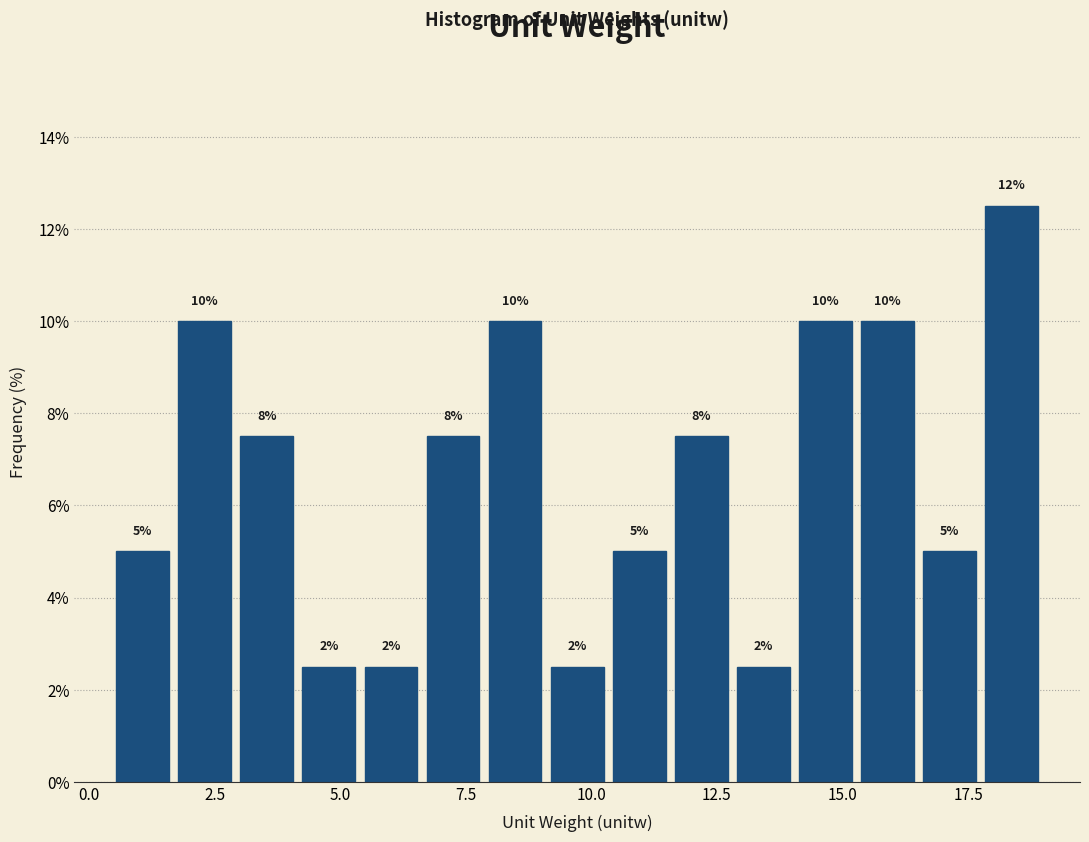

Read against the x-axis, roughly where is the centre of the tallest bar?

18.5